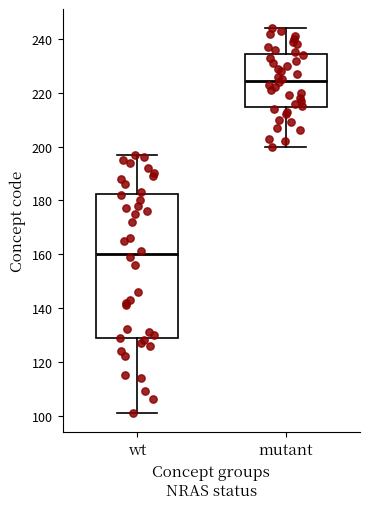

Reading left to right, transcribe this box plot: for each box, give where its median line is, the range the box spans, and where its two whiskers end, as read against the y-axis. The values are not printed on the chart, so give them approximately, as read against the axis.

wt: median 160, box 128 to 182, whiskers 102 to 198
mutant: median 224, box 214 to 234, whiskers 200 to 244